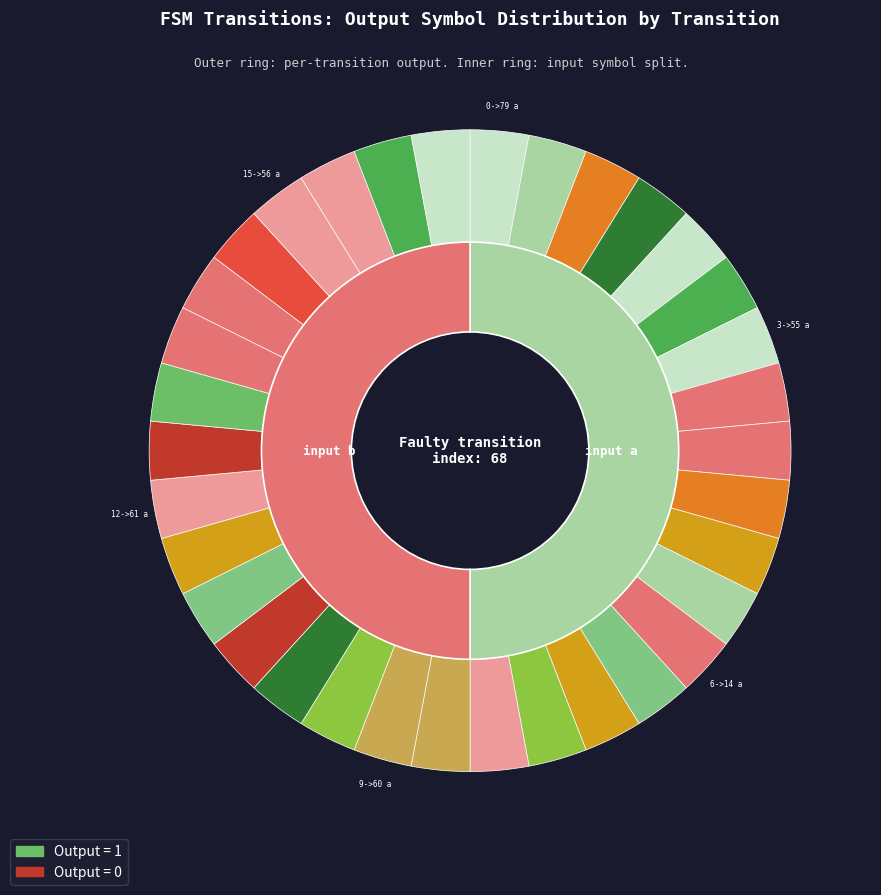

What percentage is NOT represented by 1->77 b?

94.1%